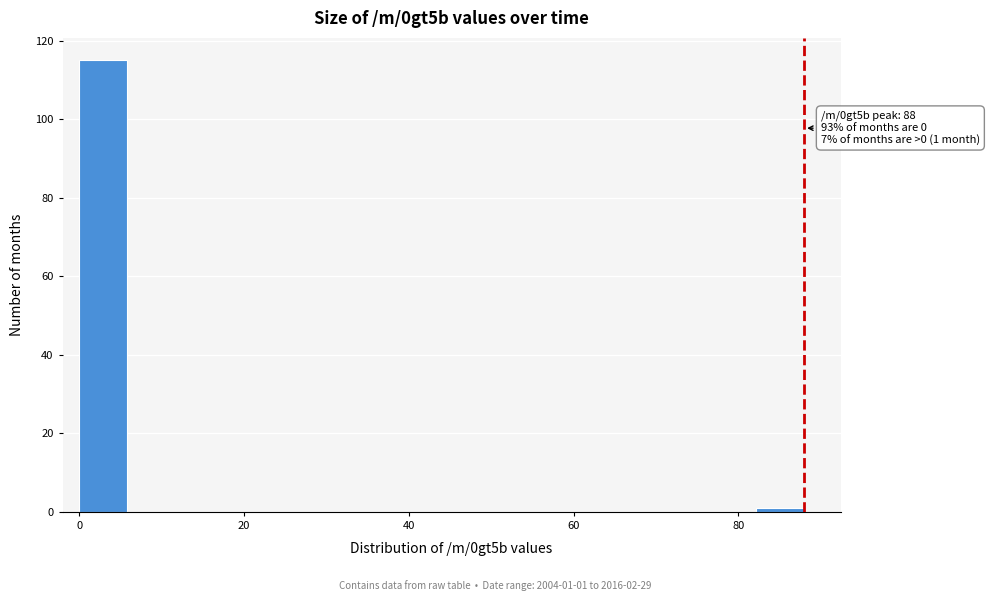

Around what value on the x-axis is the tallest bar? Give the approximate position of its centre, as read against the axis.

2